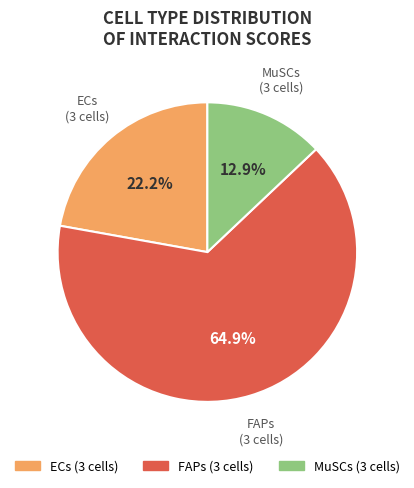

Is the sum of ECs (3 cells) and MuSCs (3 cells) greater than half?

No